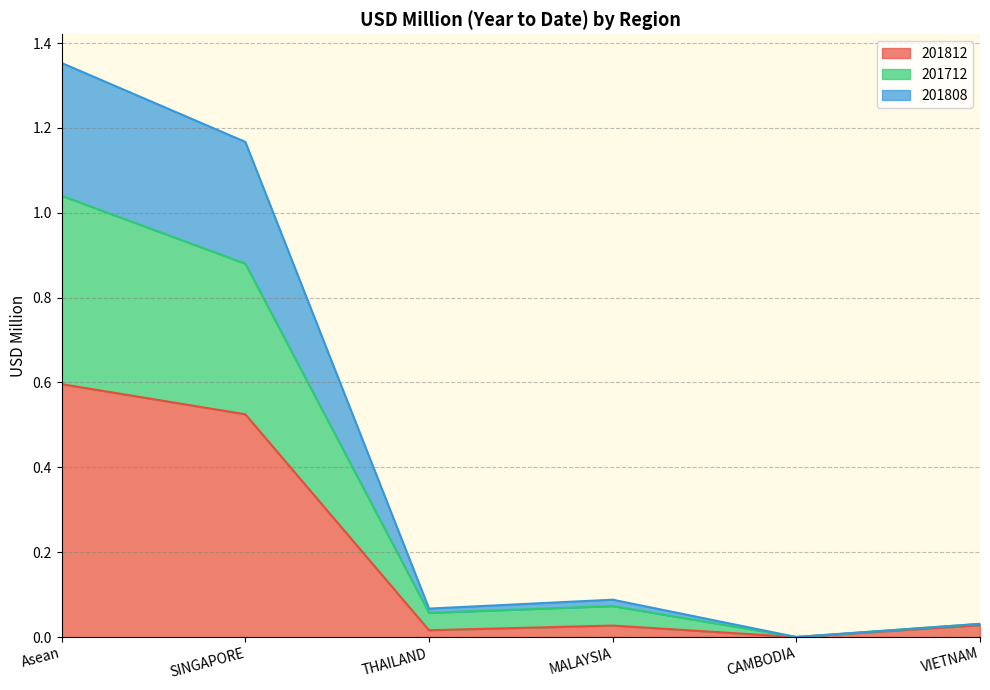

In 201812, how many points are lower than both neighbors (excluding endpoints)?

2